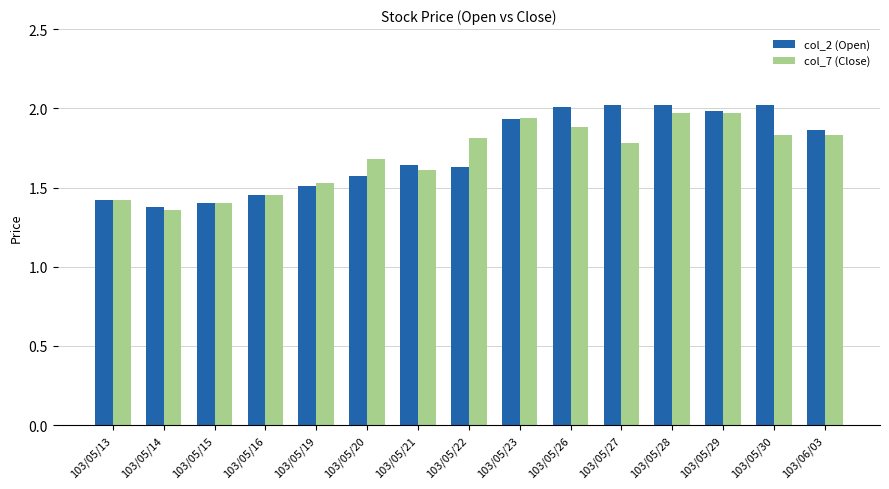

At 103/05/27, list the series in order from largest to smallest.

col_2 (Open), col_7 (Close)